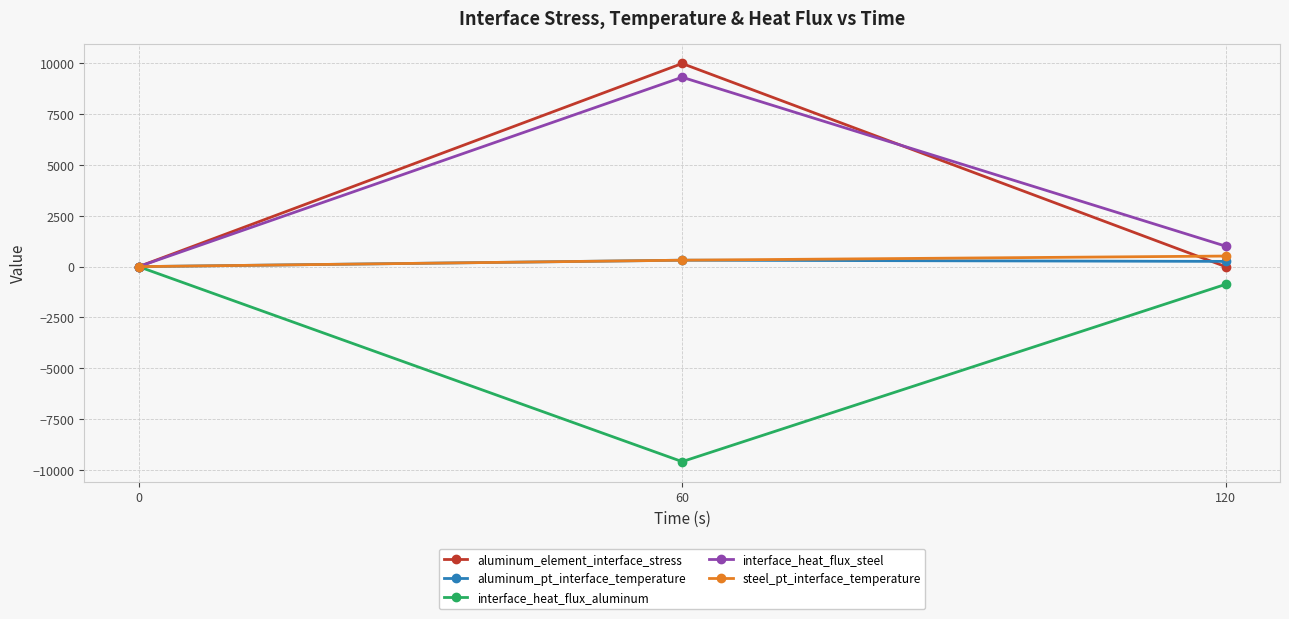

True or false: interface_heat_flux_aluminum has a value of -9598.5 at 60.

True